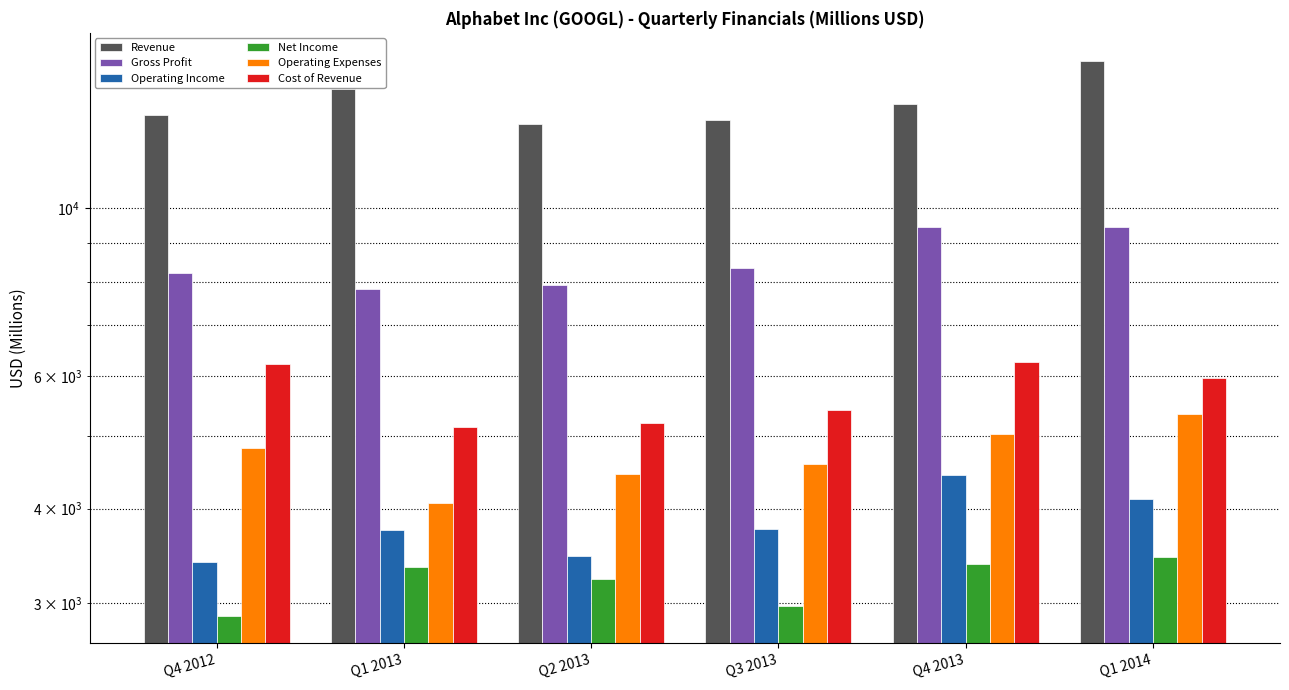

What is the average value of the Net Income series?

3210